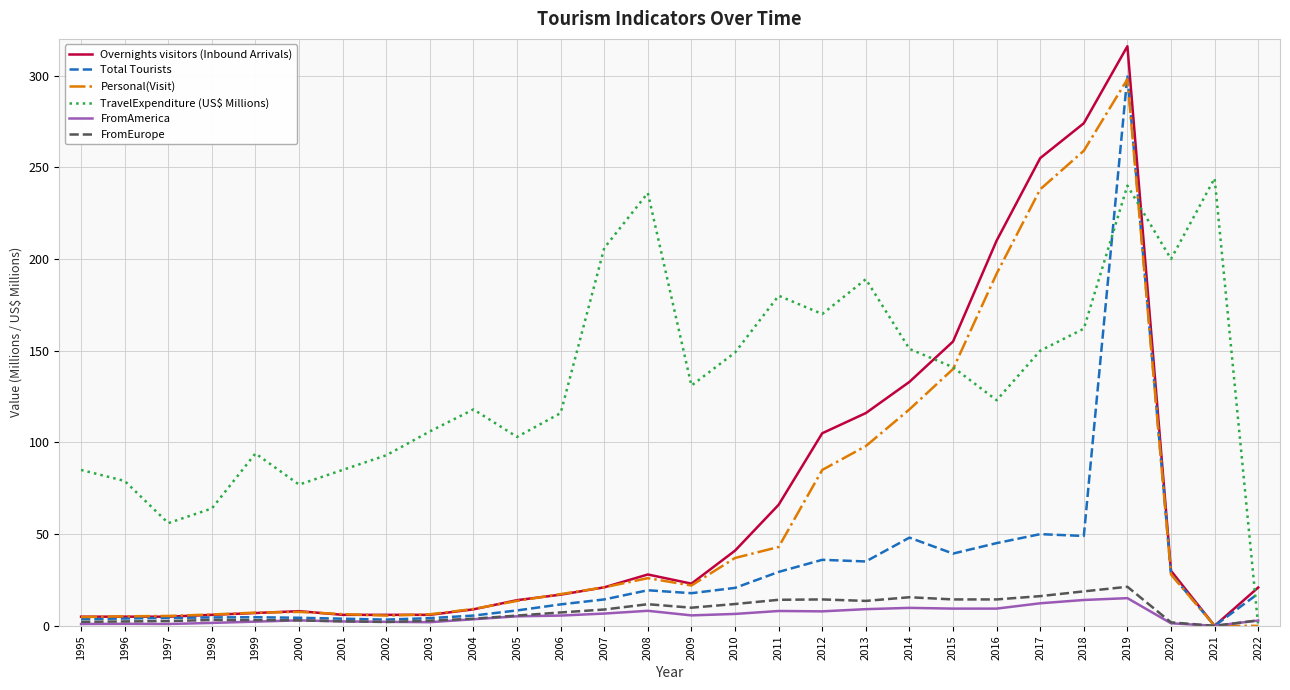

Read the FromEurope value at 2009.

9.9